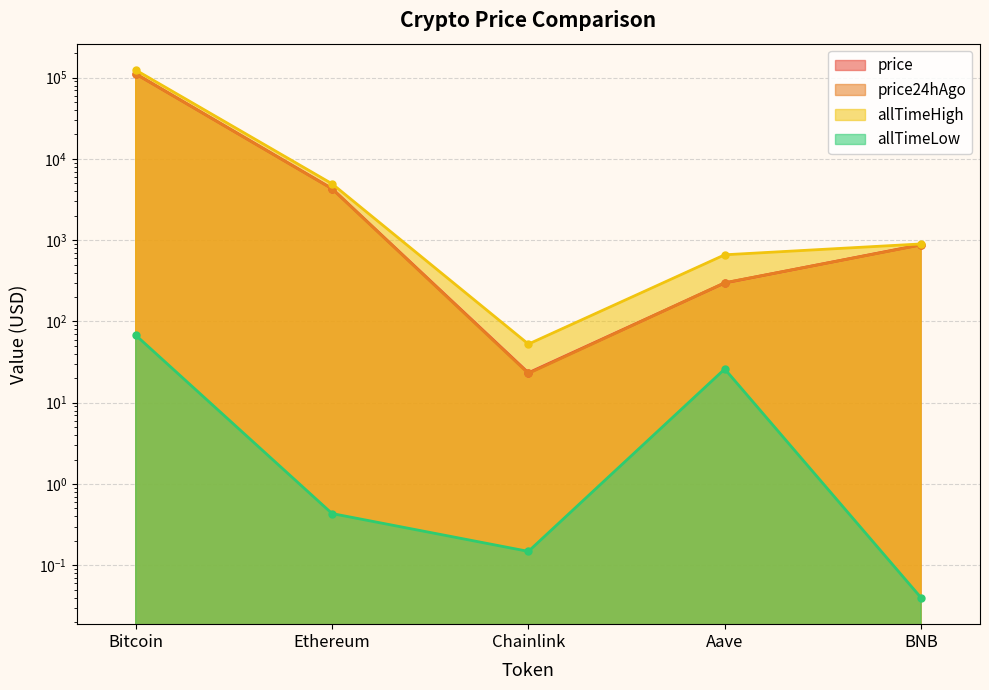

What is the sum of the price24hAgo values at Chainlink and BNB?

897.7